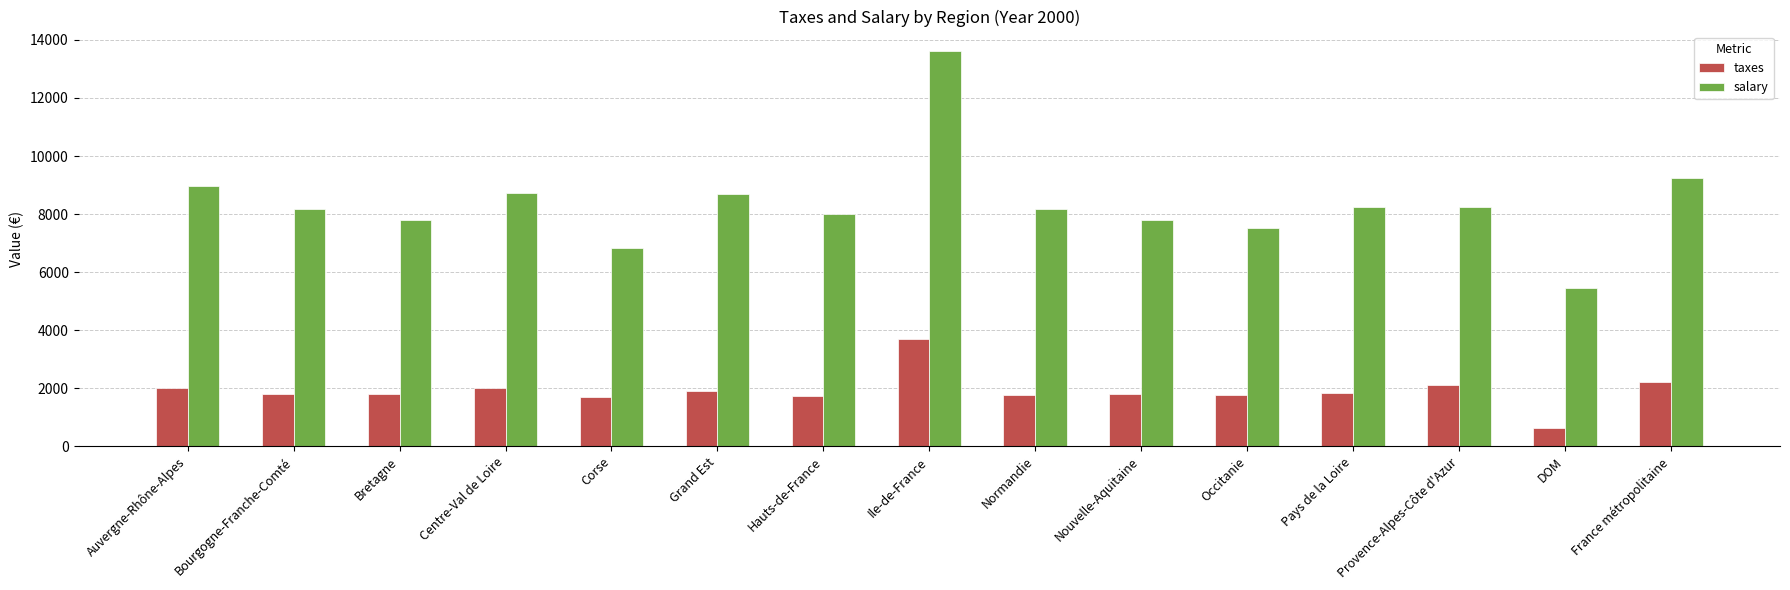

At which category is the sum across all series the highest?

Ile-de-France